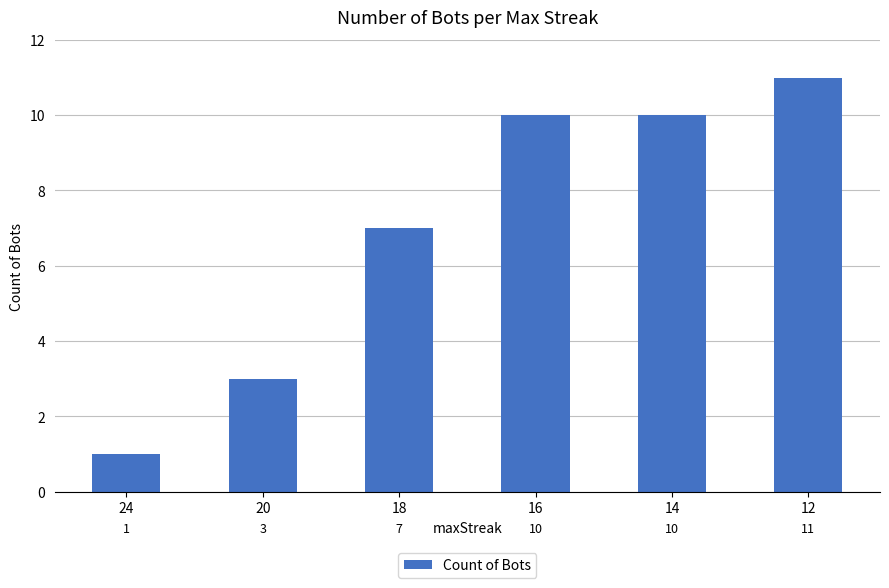

How many values are between 3 and 10?

4